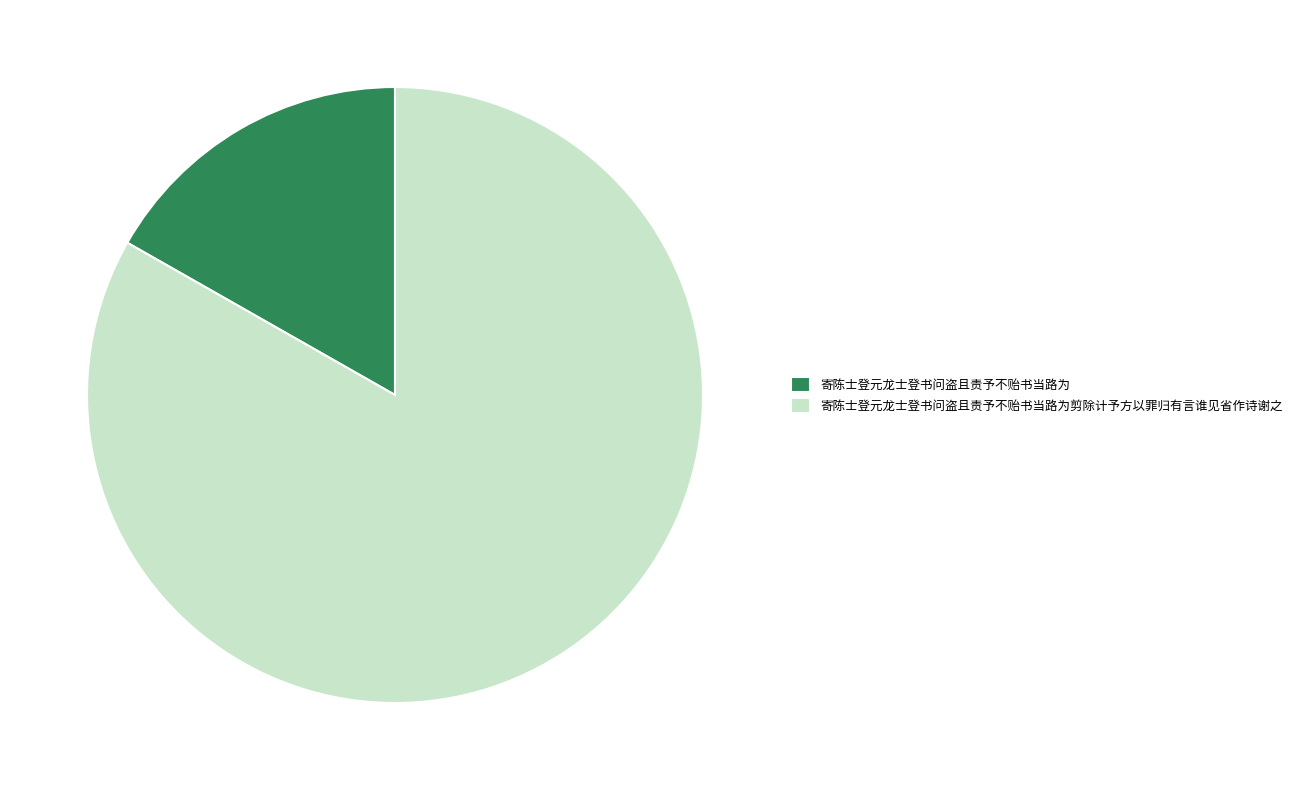

Rank the categories by value from lowest to highest.

寄陈士登元龙士登书问盗且责予不贻书当路为, 寄陈士登元龙士登书问盗且责予不贻书当路为剪除计予方以罪归有言谁见省作诗谢之